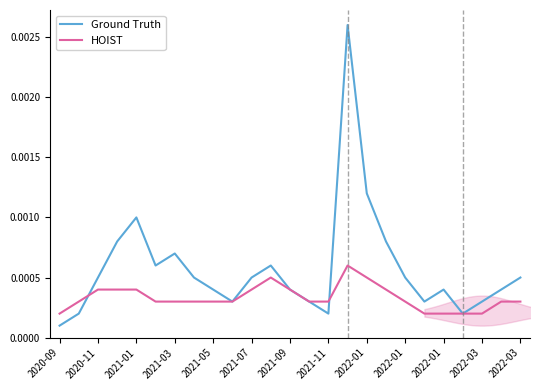

How many times do Ground Truth and HOIST cross each other?

2